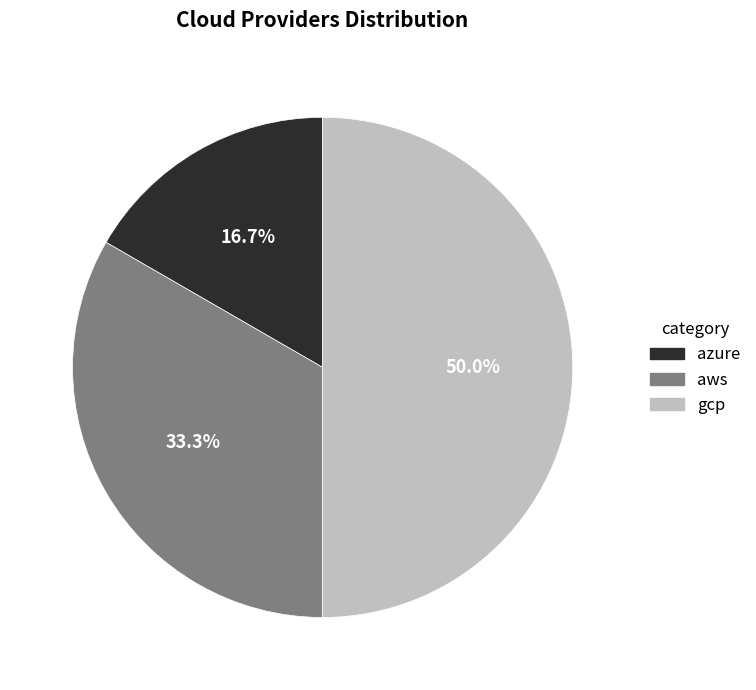

Count the number of slices in the pie.

3